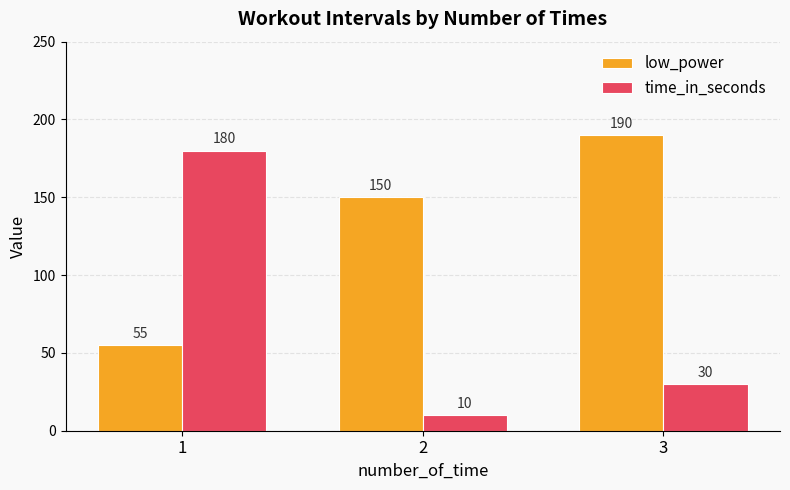

Reading left to right, list all the values displayed in this chart.

low_power: 1=55	2=150	3=190
time_in_seconds: 1=180	2=10	3=30